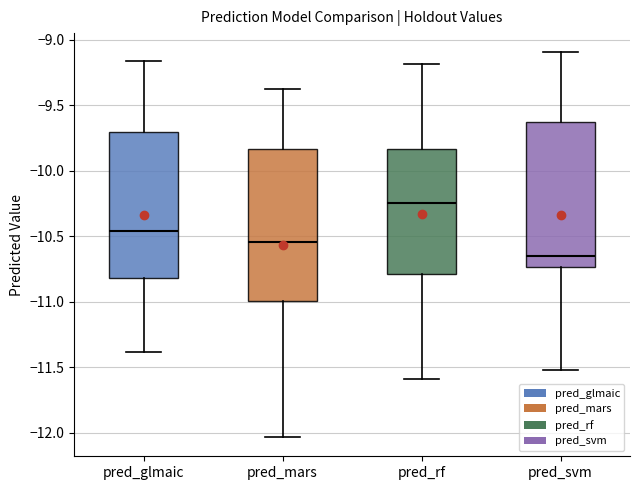

Reading left to right, transcribe this box plot: for each box, give where its median line is, the range the box spans, and where its two whiskers end, as read against the y-axis. The values are not printed on the chart, so give them approximately, as read against the axis.

pred_glmaic: median -10.45, box -10.80 to -9.70, whiskers -11.40 to -9.15
pred_mars: median -10.55, box -11.00 to -9.85, whiskers -12.05 to -9.35
pred_rf: median -10.25, box -10.80 to -9.85, whiskers -11.60 to -9.20
pred_svm: median -10.65, box -10.75 to -9.65, whiskers -11.50 to -9.10